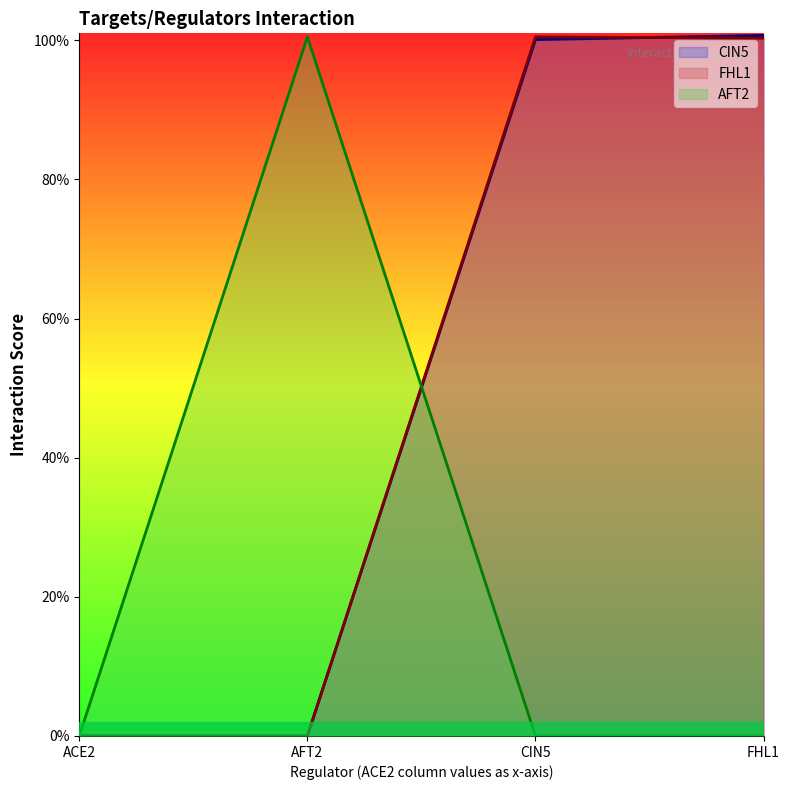

Count the number of categories in the chart.

4